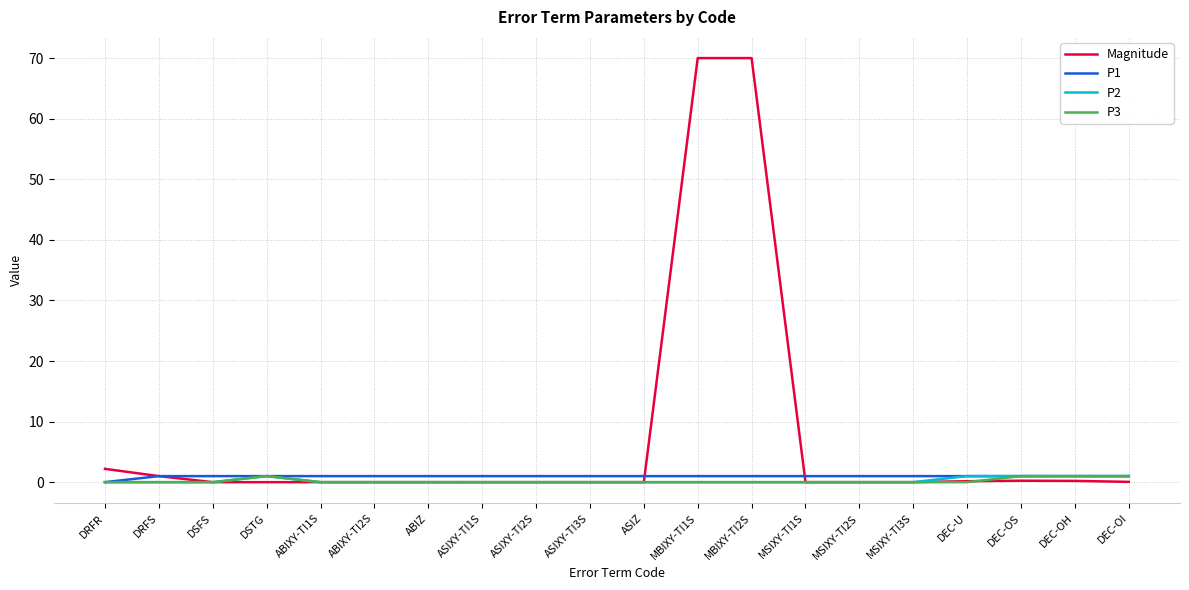

Count the number of data series in this chart.

4